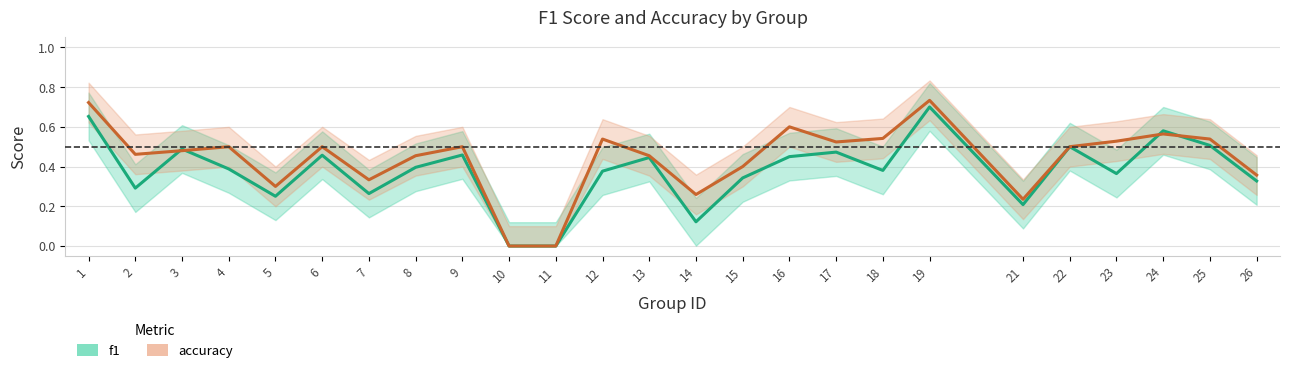

List the series in order of their overall mean, highest first.

accuracy, f1